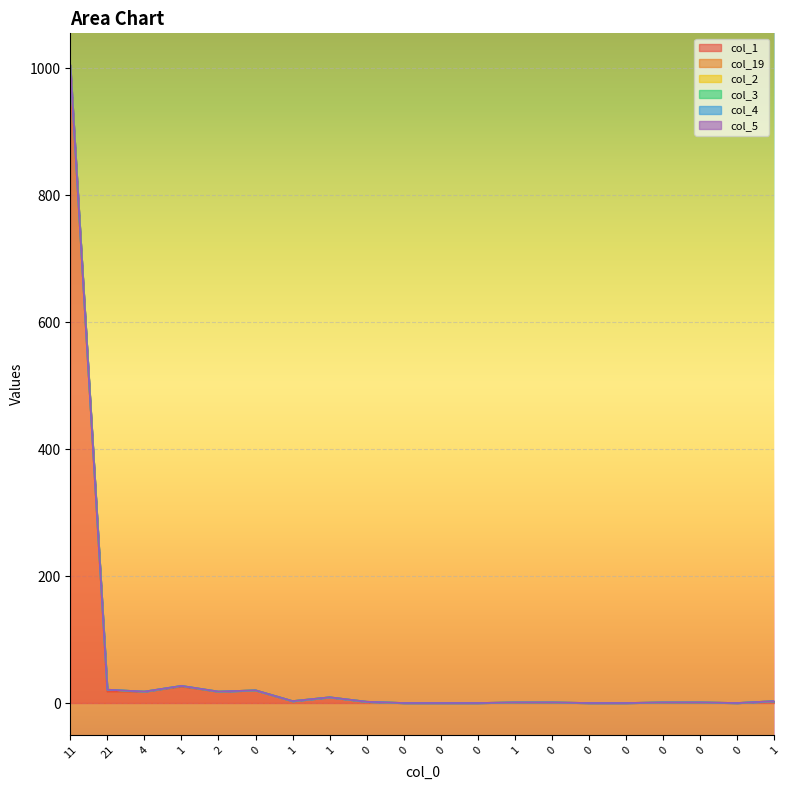

In col_1, how many points are higher than both neighbors (excluding endpoints)?

3